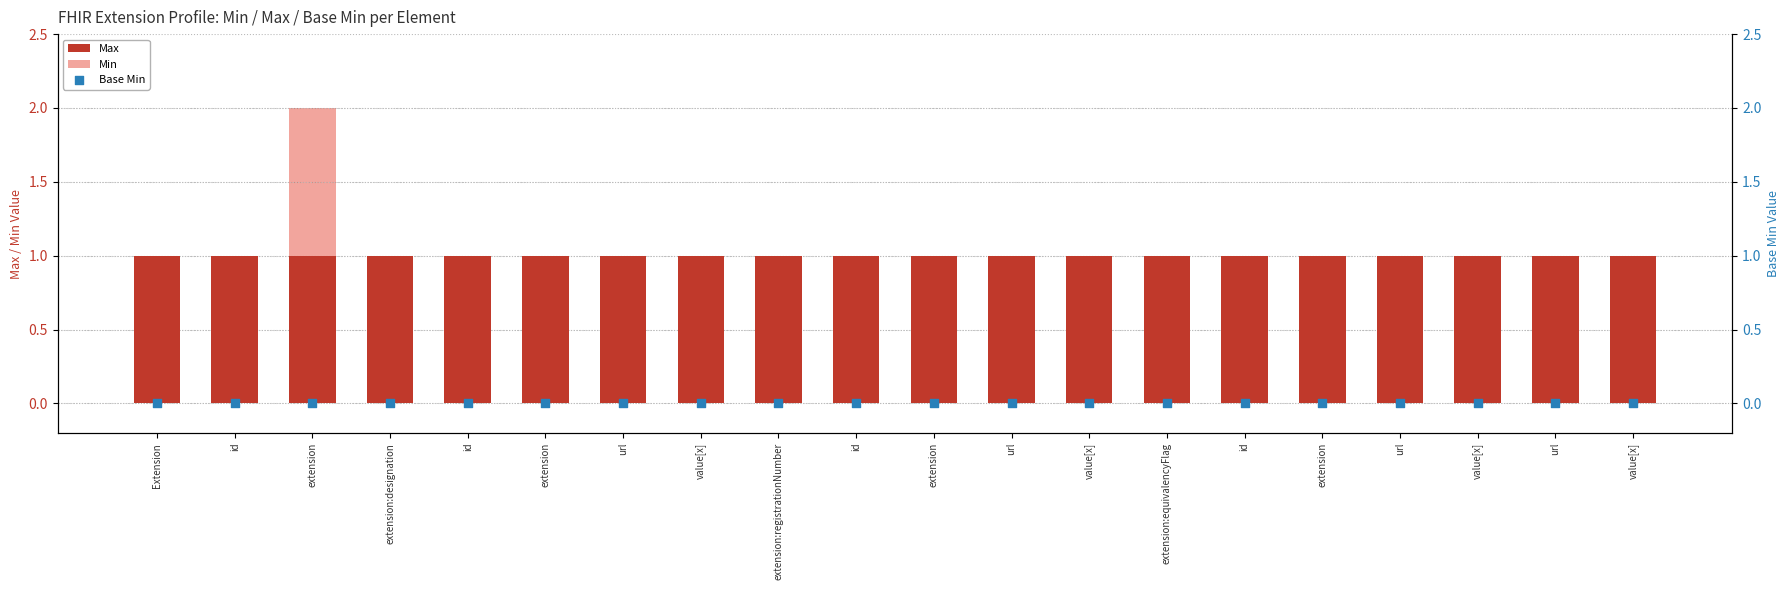

What is the total value across all series at extension?

3